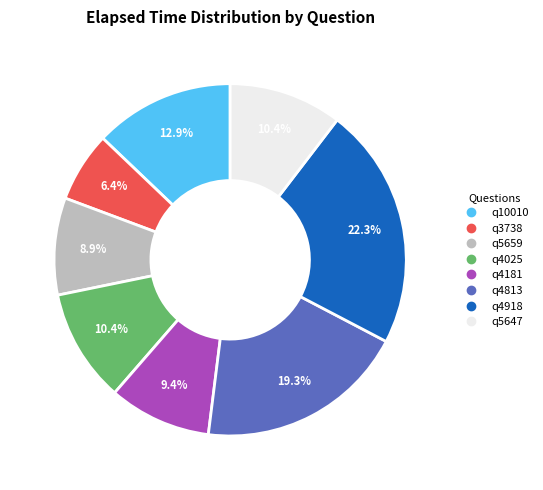

Count the number of slices in the pie.

8